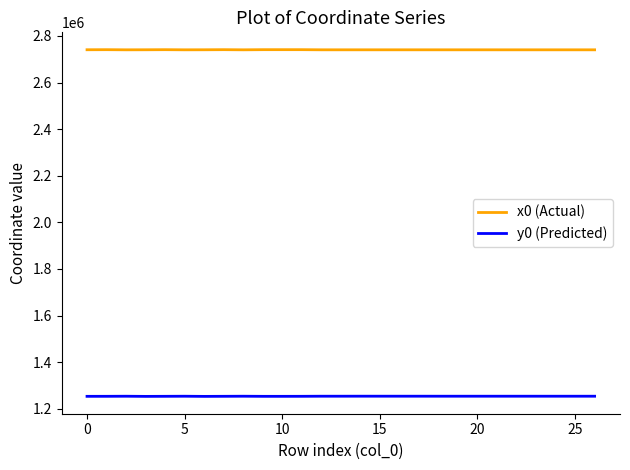

List the series in order of their overall mean, highest first.

x0 (Actual), y0 (Predicted)